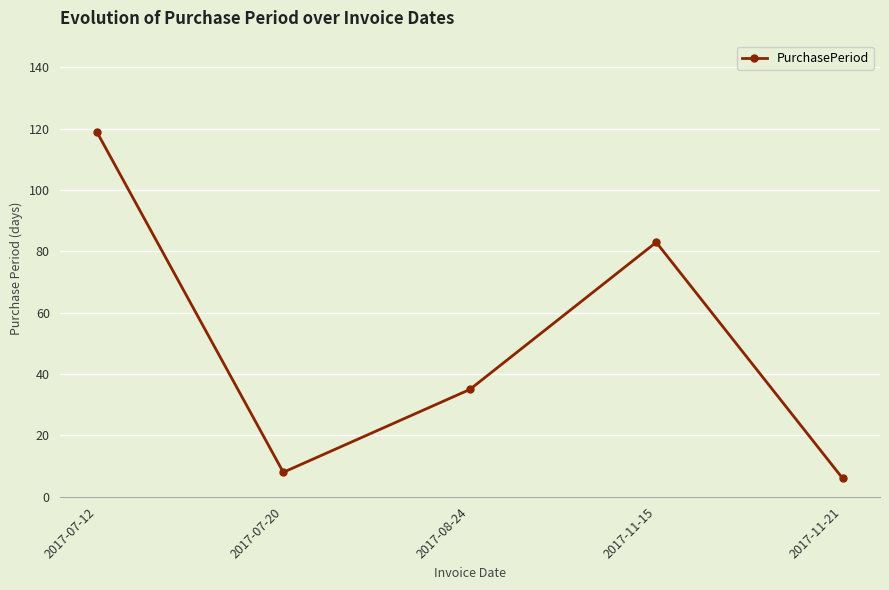

What is the value of the 3rd point from the left?

35